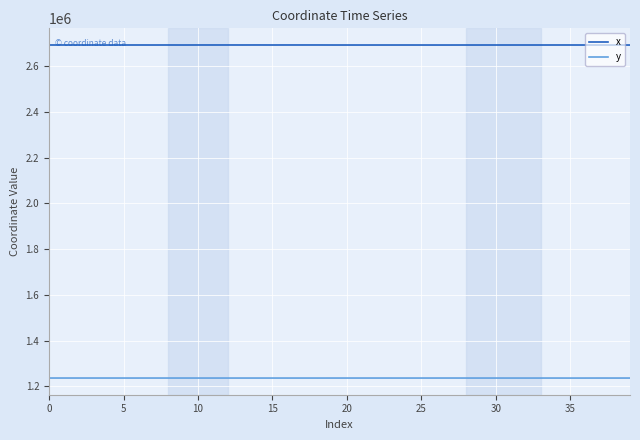

Rank the series by their average value, from highest to lowest.

x, y